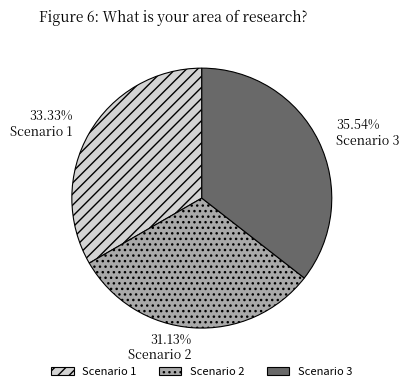

Which slice is the largest?

Scenario 3